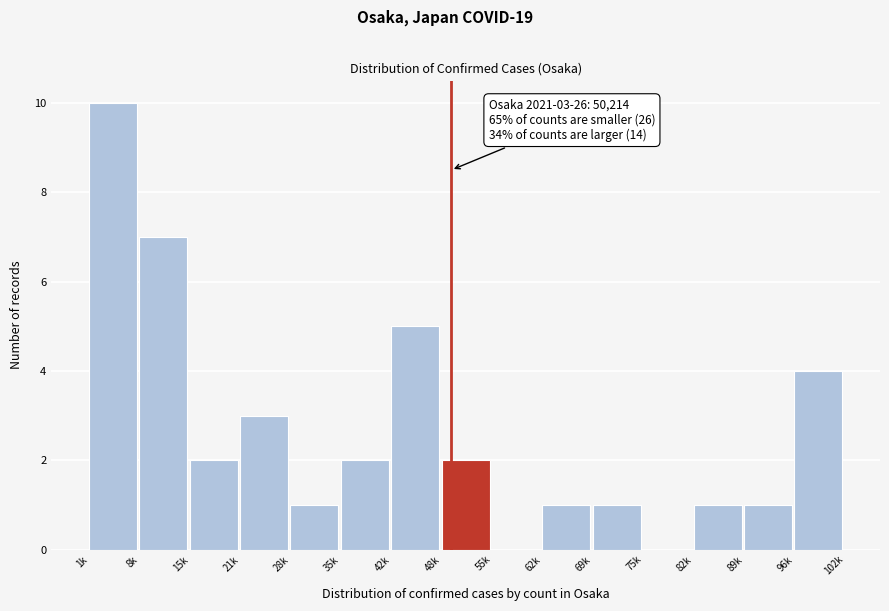

Reading right to left, list all the values displayed in this chart.

96k=4	89k=1	82k=1	75k=0	69k=1	62k=1	55k=0	48k=2	42k=5	35k=2	28k=1	21k=3	15k=2	8k=7	1k=10